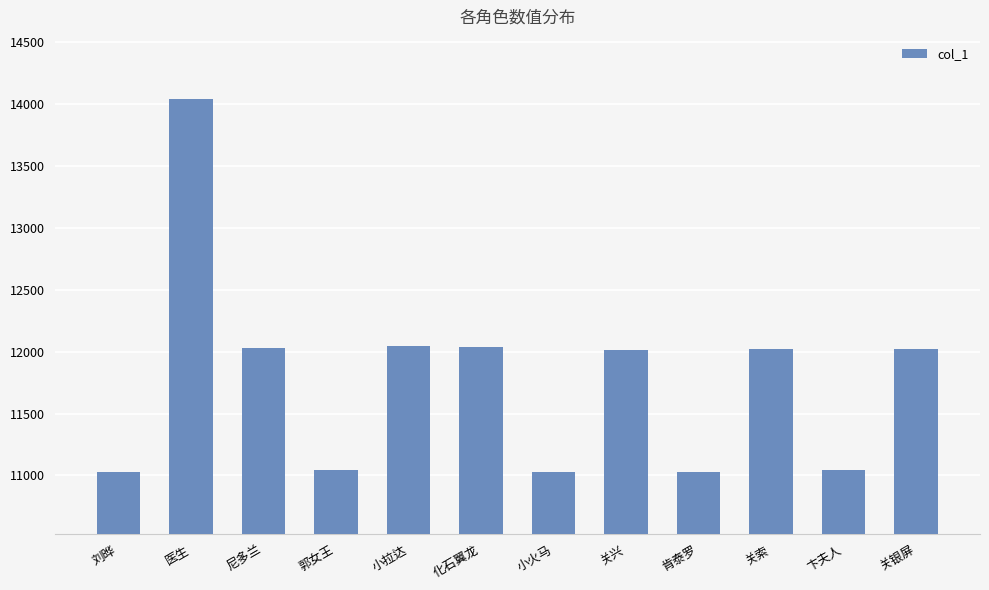

At which category does the chart reach its peak across all series?

医生